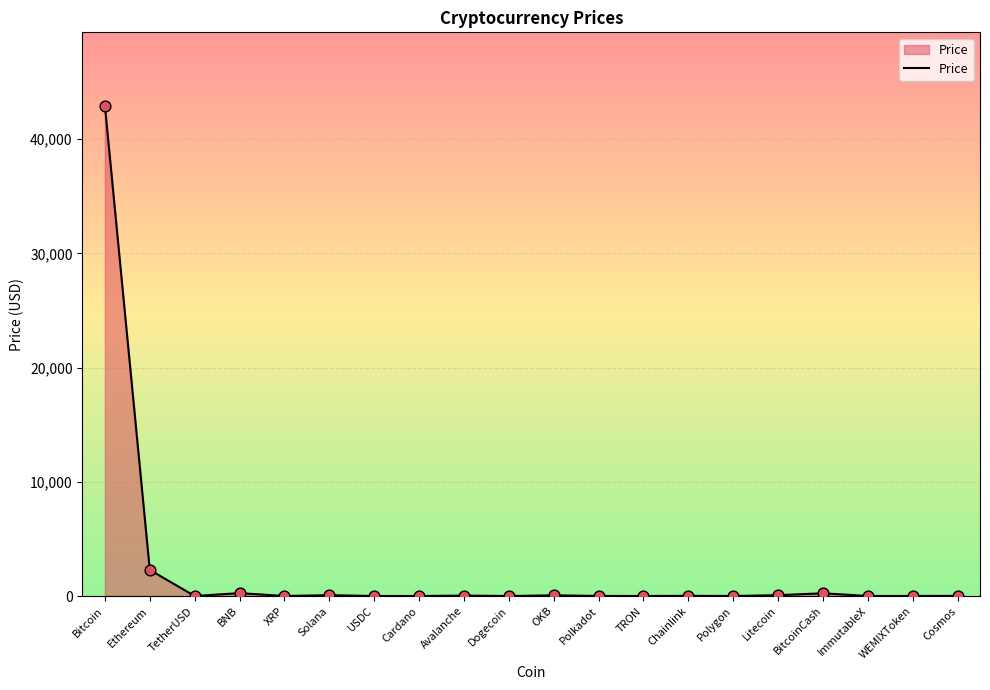

What is the difference between the maximum and minimum values?

42924.4